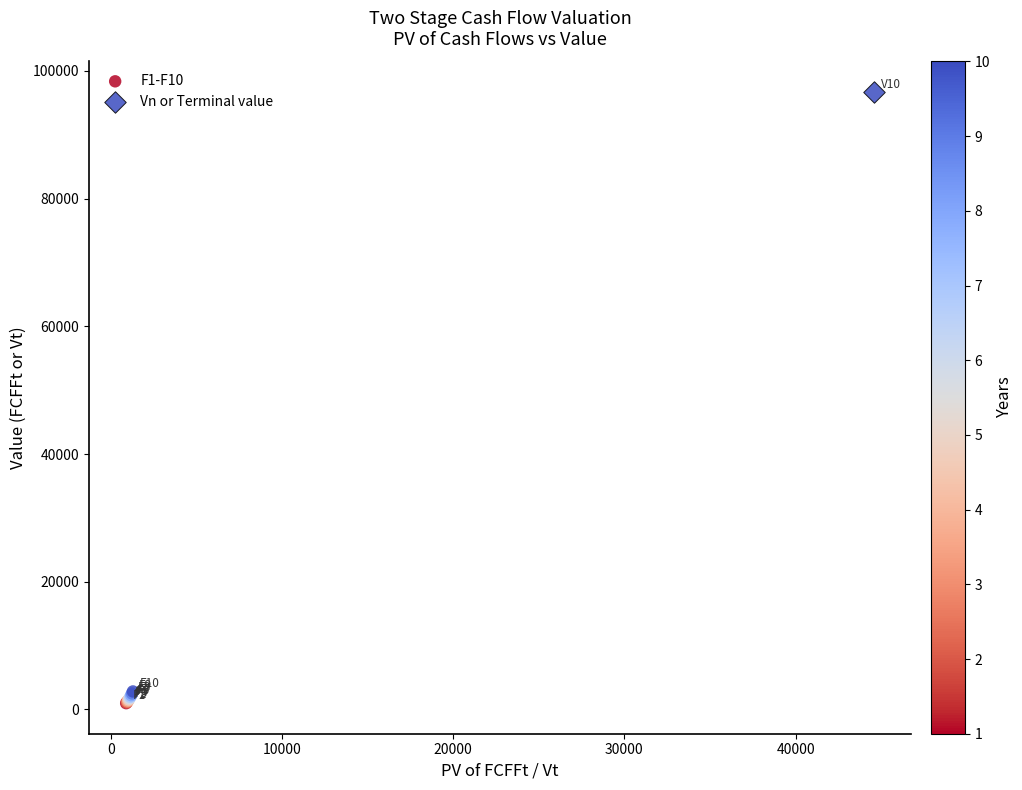

What are all the series names shown in the legend?

F1-F10, Vn or Terminal value